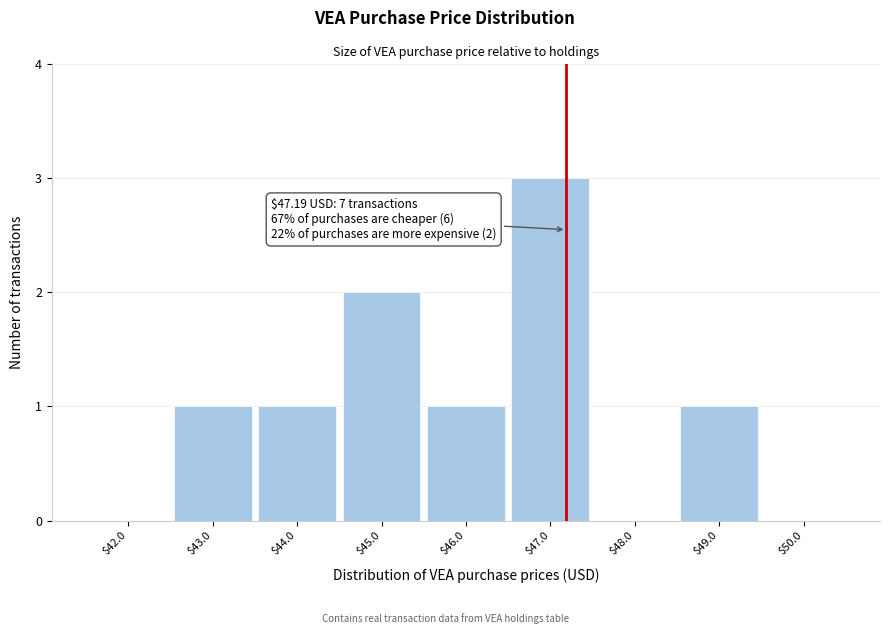

Which range on the x-axis has the tallest bar?

46.5 to 47.5